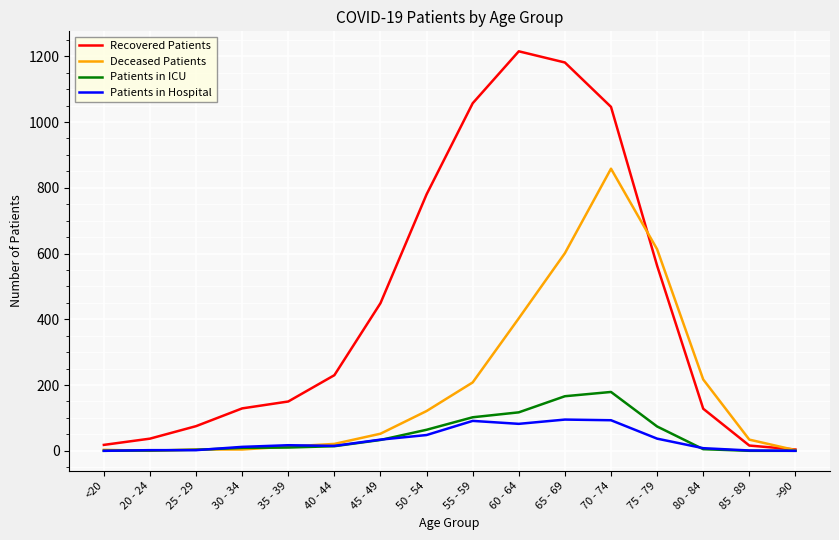

The Deceased Patients series shows 208 at 55 - 59. True or false?

True